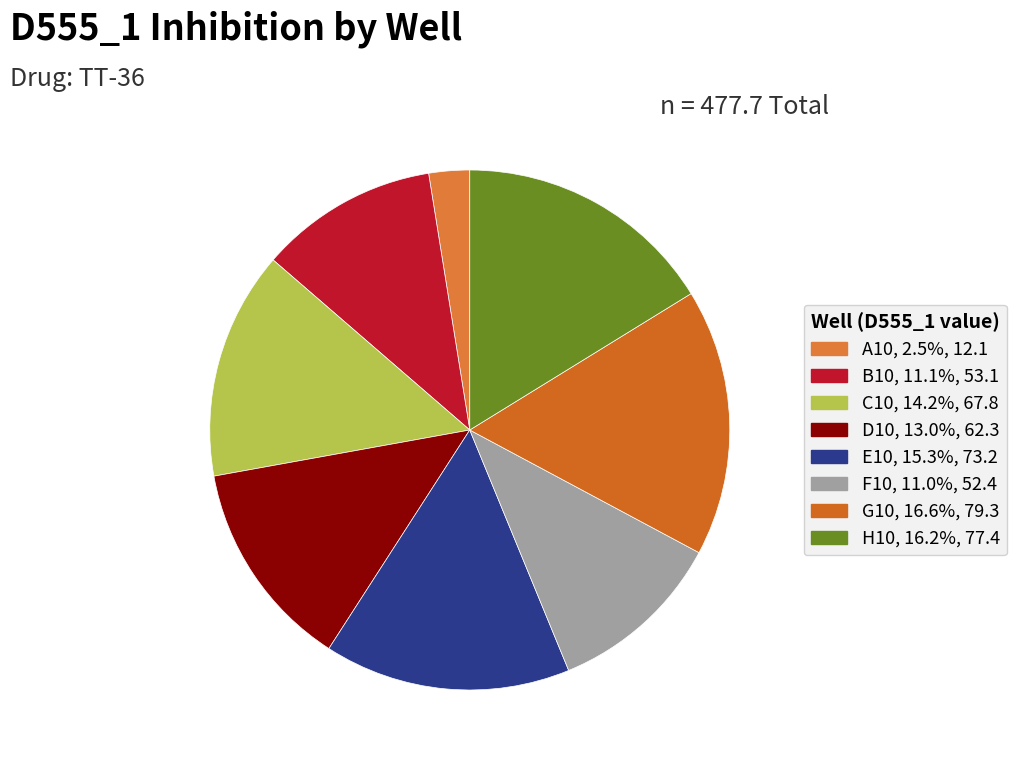

The C10 slice represents 19% of the pie. True or false?

False